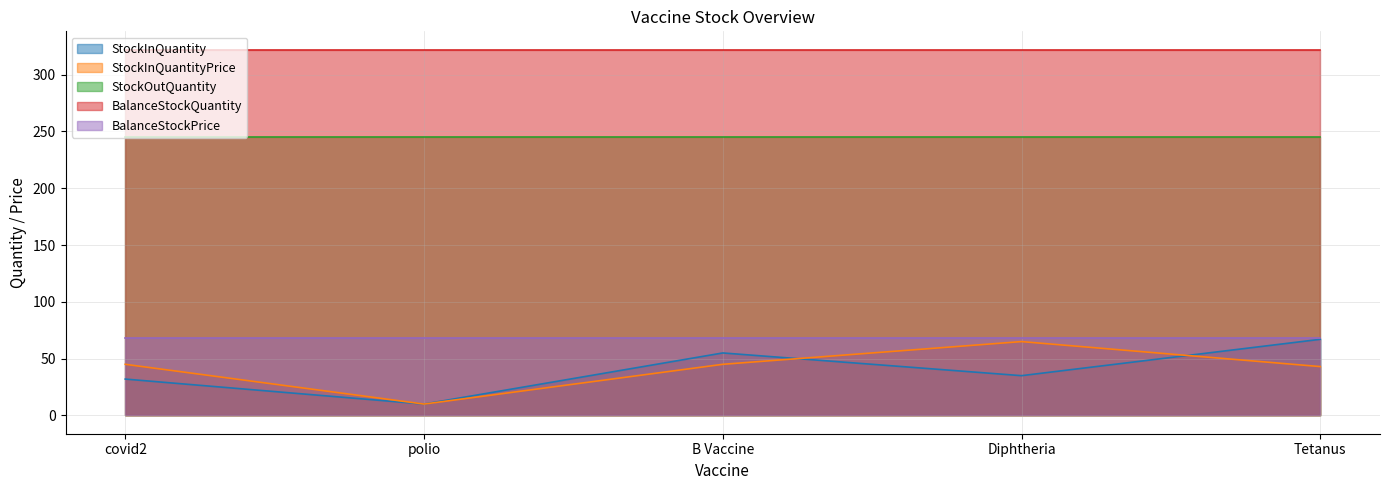

List the labels in order of BalanceStockPrice value, smallest first.

covid2, polio, B Vaccine, Diphtheria, Tetanus